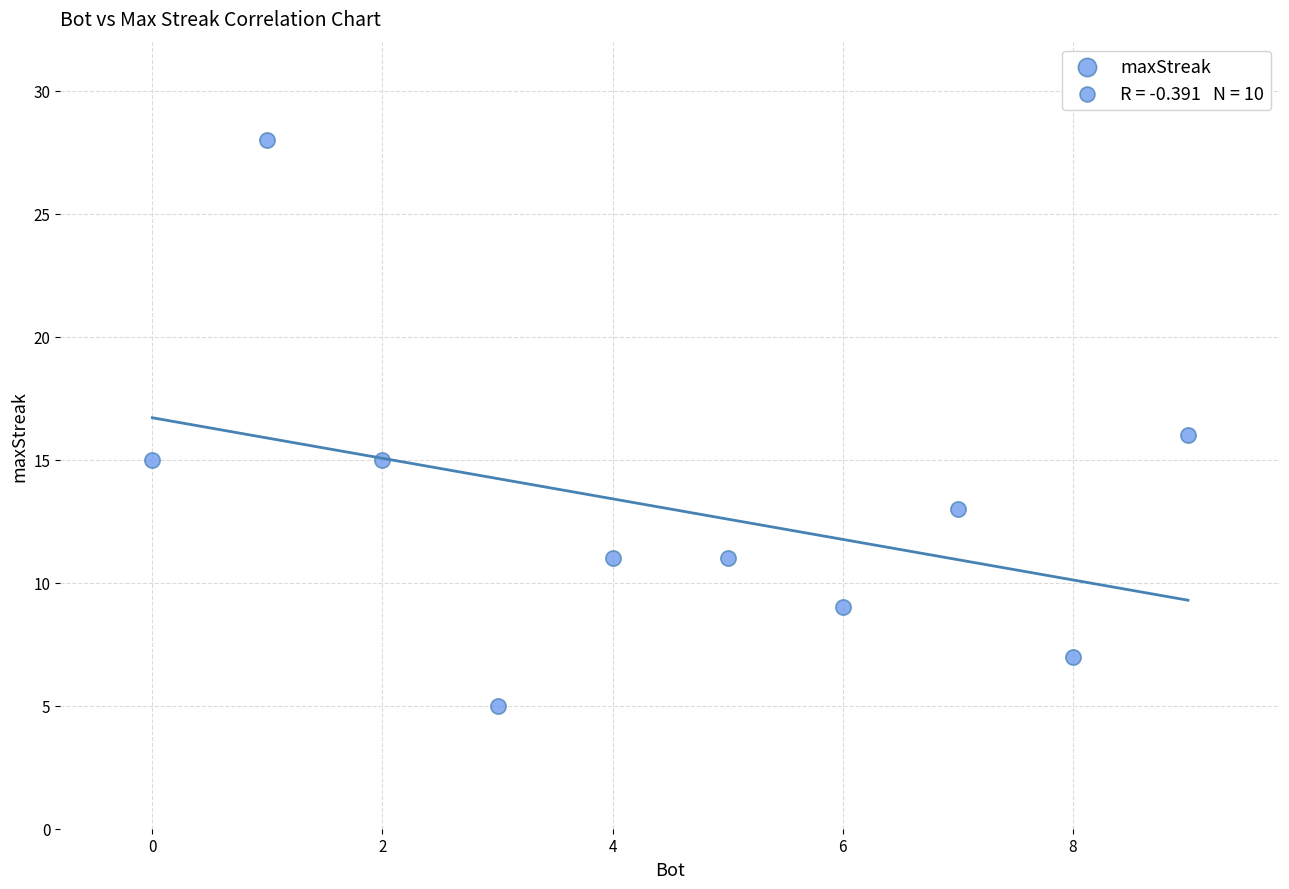

What is the range of X values (max minus min)?

9